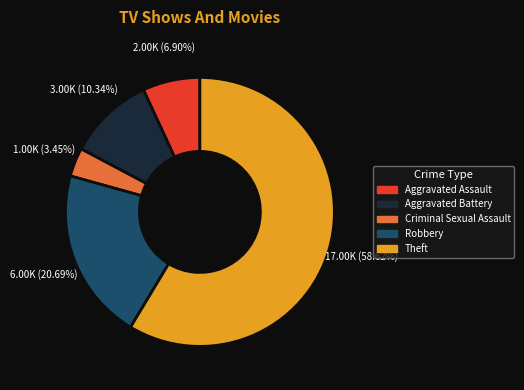

Combined, do Aggravated Battery and Theft account for over 50%?

Yes